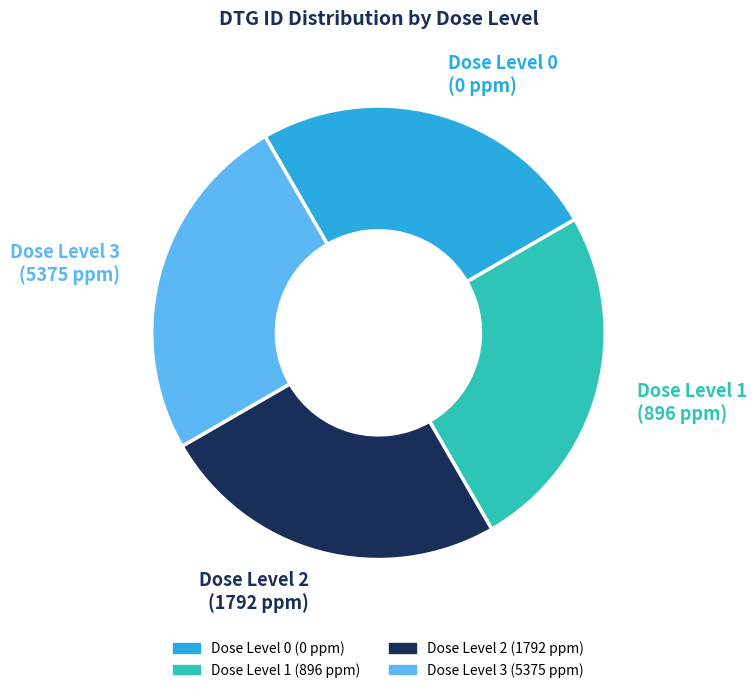

Is there a majority slice in this chart?

No